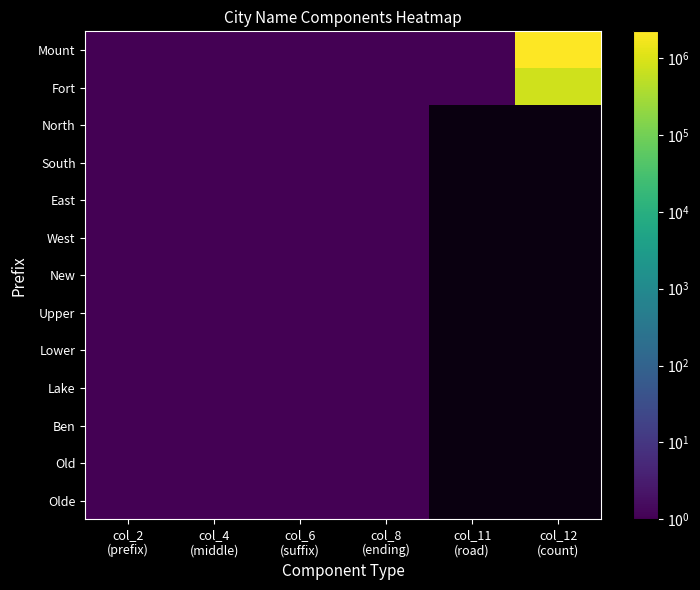

List the series in order of their peak value, highest first.

Mount, Fort, North, South, East, West, New, Upper, Lower, Lake, Ben, Old, Olde